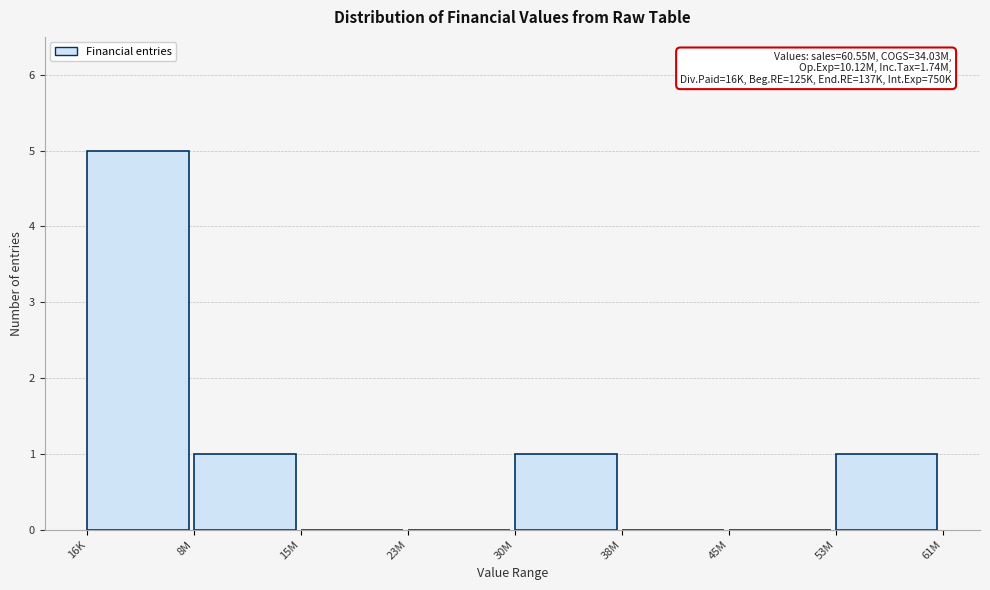

Reading left to right, what are all the values shown in this chart?

16K=5	8M=1	15M=0	23M=0	30M=1	38M=0	45M=0	53M=1